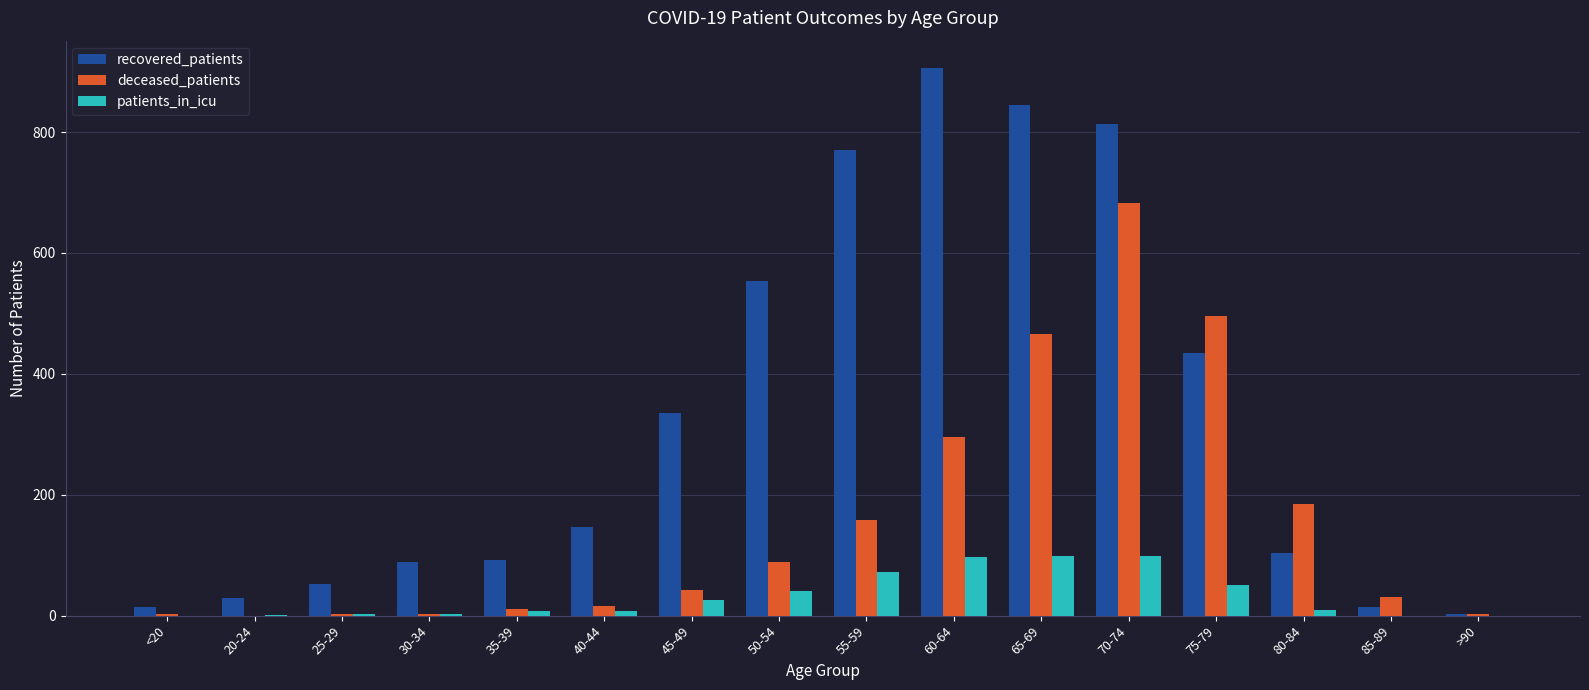

What is the maximum value shown in the chart?

906